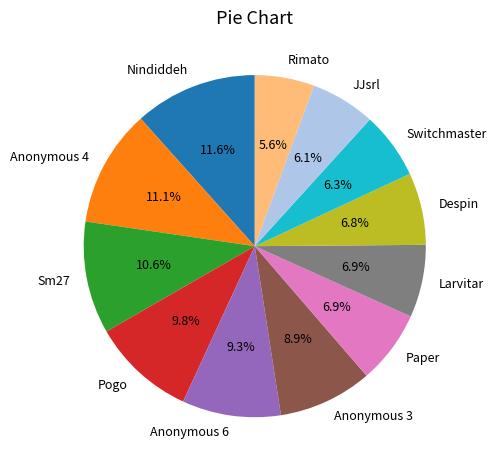

Between Anonymous 3 and Larvitar, which is larger?

Anonymous 3